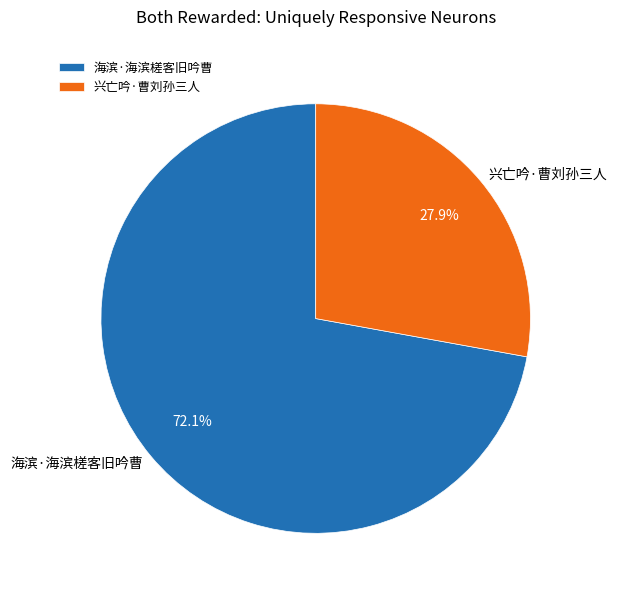

To the nearest percent, what percentage of the pie is 兴亡吟·曹刘孙三人?

28%